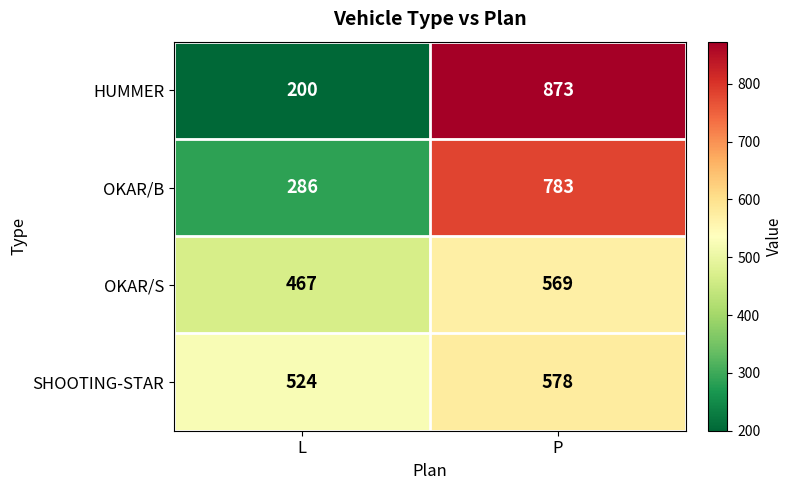

What is the total value across all series at P?

2803